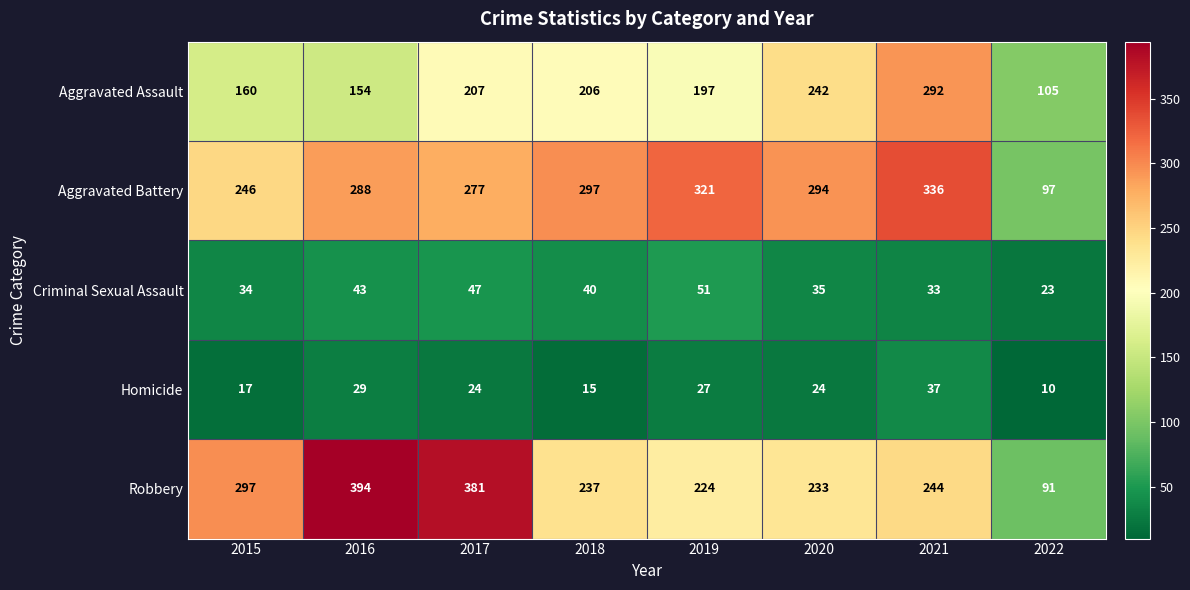

What is the greatest value displayed?

394